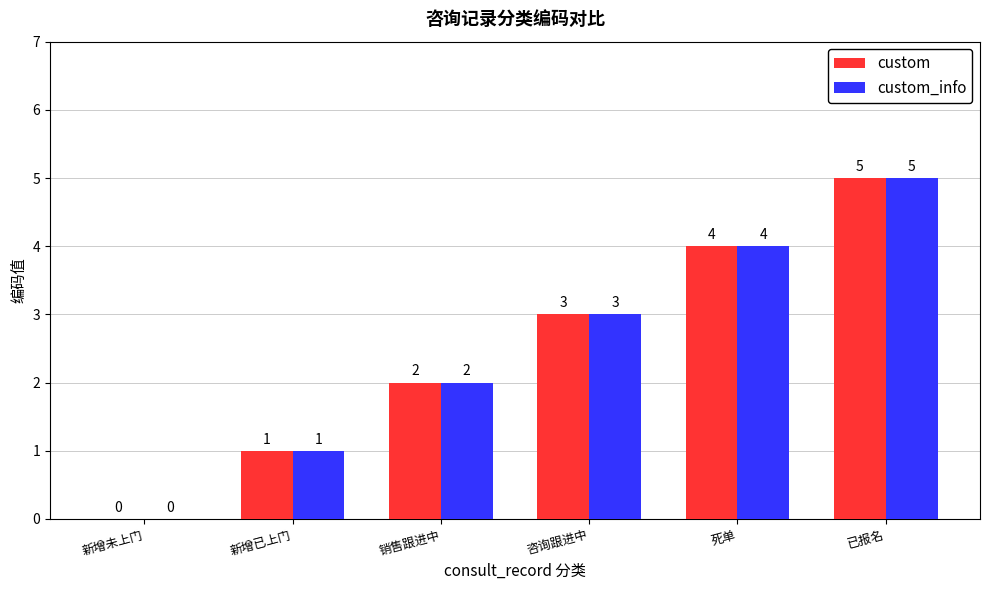

Reading right to left, transcribe all the data shown in this chart.

custom: 已报名=5	死单=4	咨询跟进中=3	销售跟进中=2	新增已上门=1	新增未上门=0
custom_info: 已报名=5	死单=4	咨询跟进中=3	销售跟进中=2	新增已上门=1	新增未上门=0